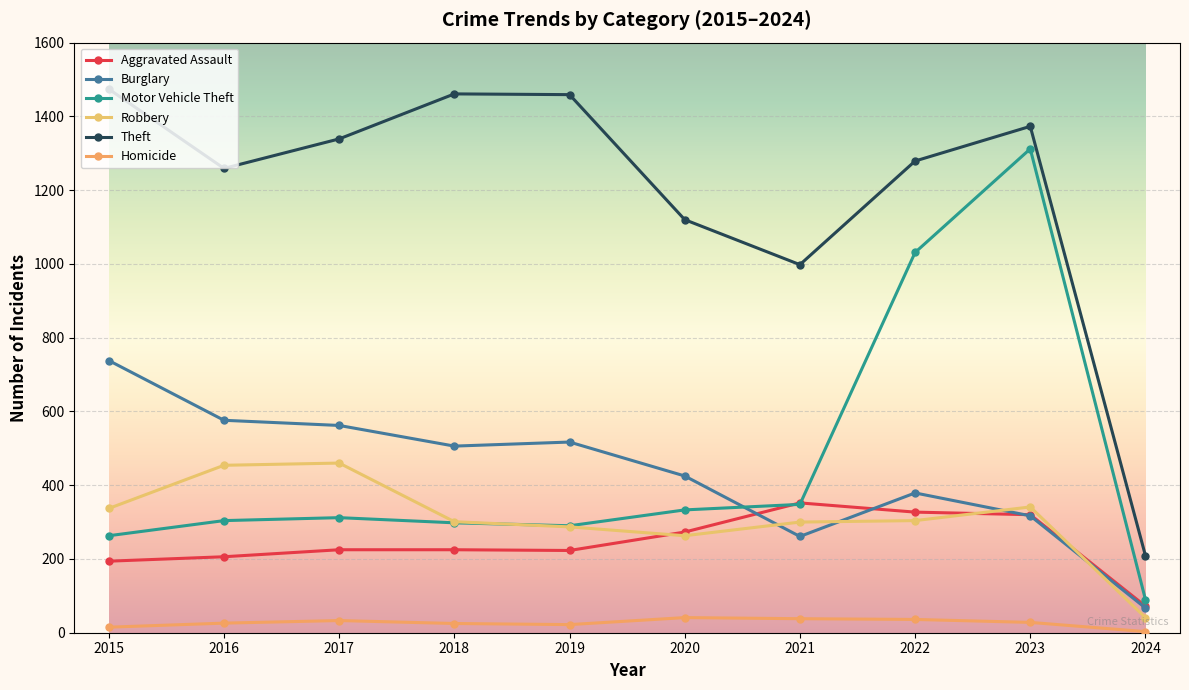

True or false: Robbery has more than 2 interior local peaks.

False